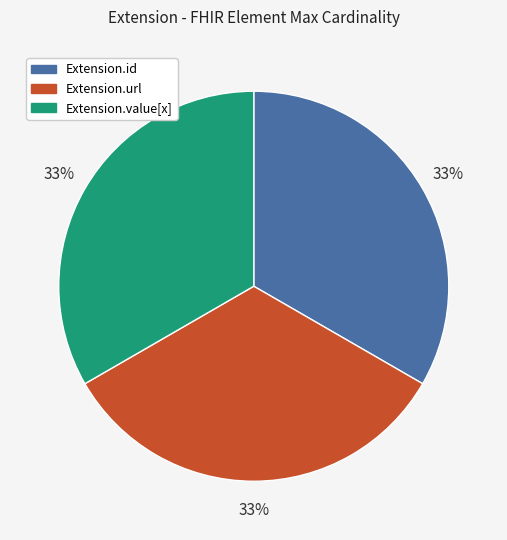

To the nearest percent, what is the average slice percentage?

33%